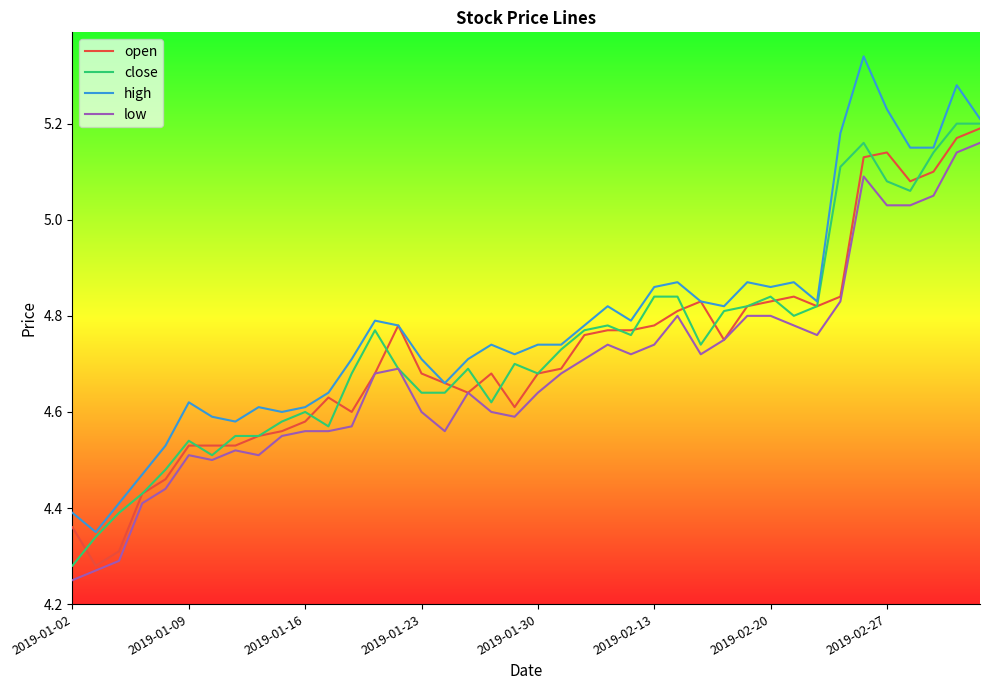

True or false: low and high cross at least once.

False